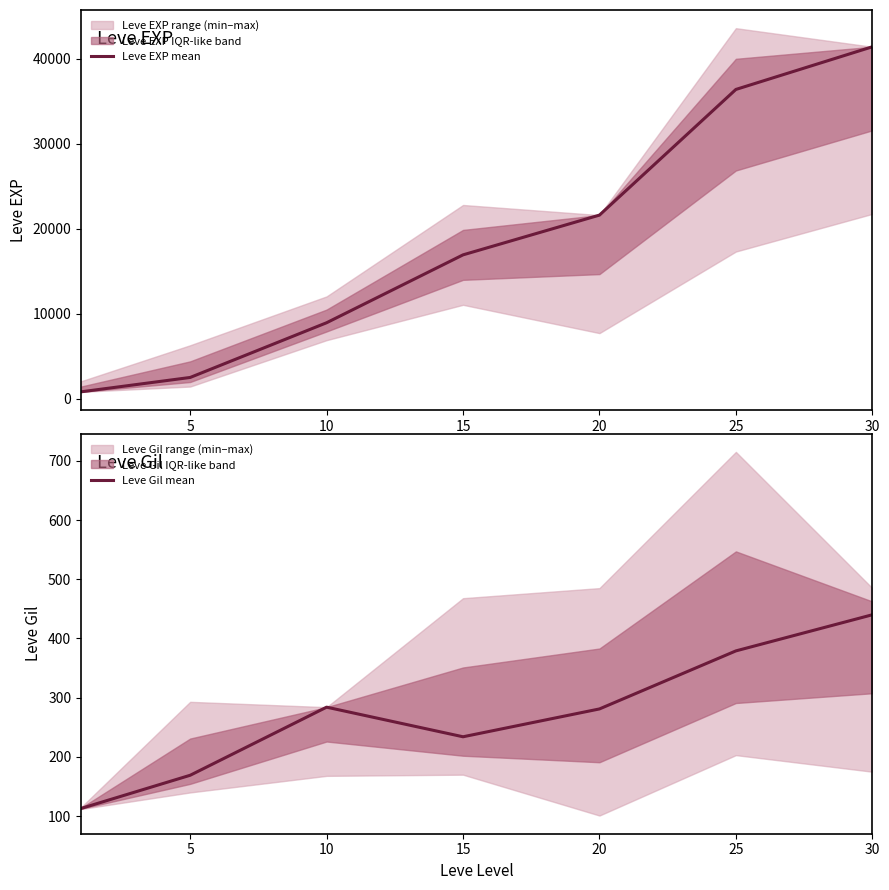

At 15, list the series in order from largest to smallest.

Leve EXP mean, Leve Gil mean